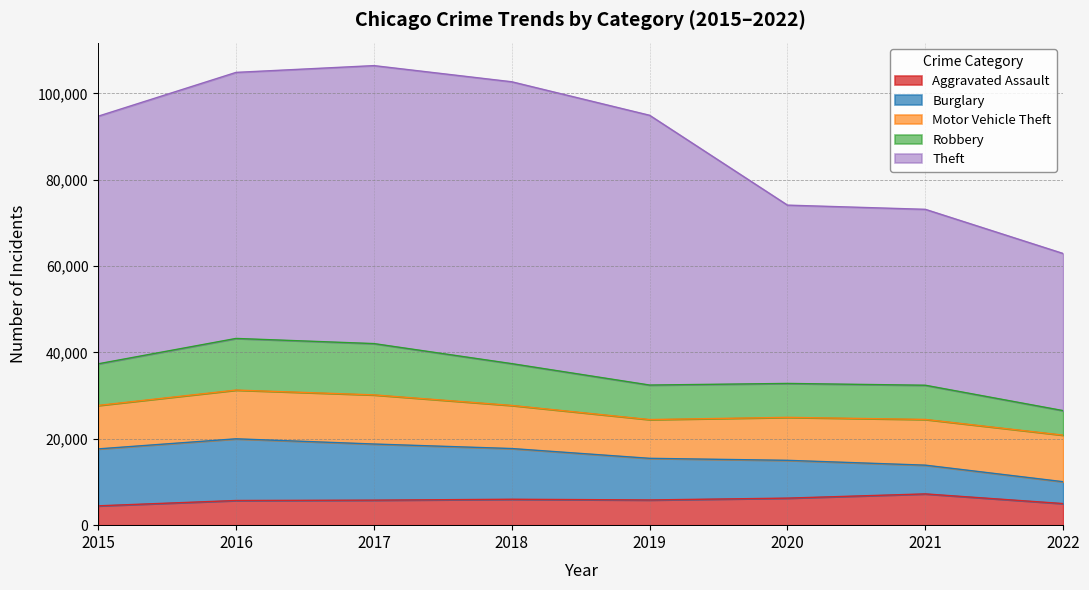

Reading left to right, extract all data points from this chart.

Aggravated Assault: 4480	5712	5793	6001	5840	6263	7241	5001
Burglary: 13184	14289	13001	11746	9639	8754	6655	5062
Motor Vehicle Theft: 10068	11286	11380	9983	8978	9953	10591	10788
Robbery: 9638	11960	11880	9679	7994	7855	7920	5676
Theft: 57350	61618	64380	65282	62478	41296	40743	36389